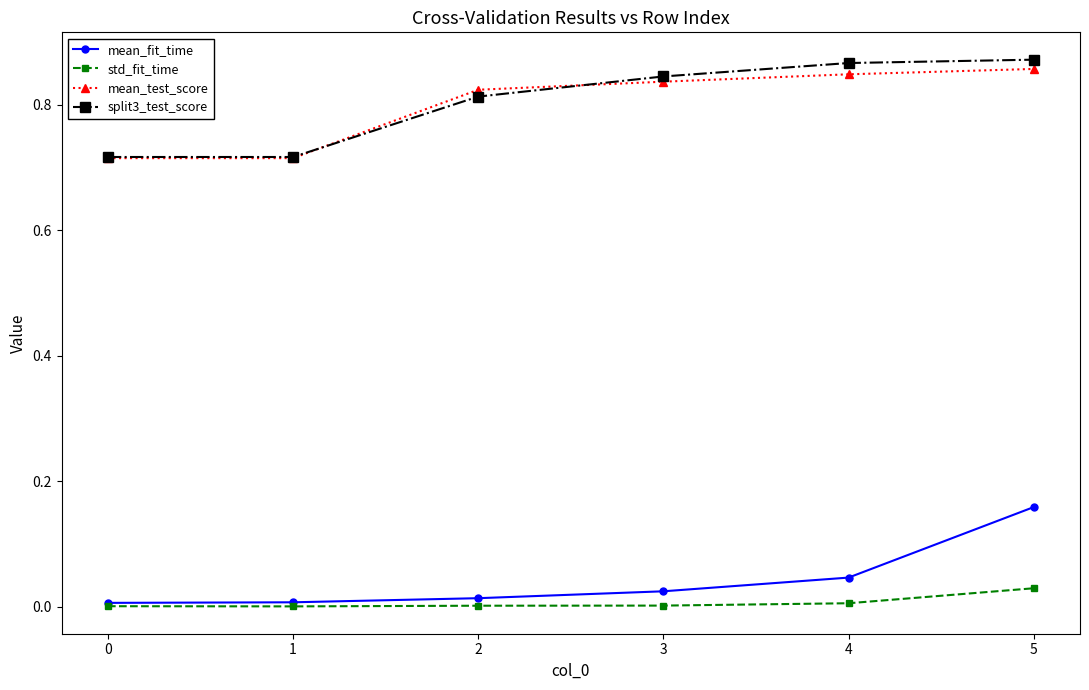

Rank the series by their maximum value, from lowest to highest.

std_fit_time, mean_fit_time, mean_test_score, split3_test_score